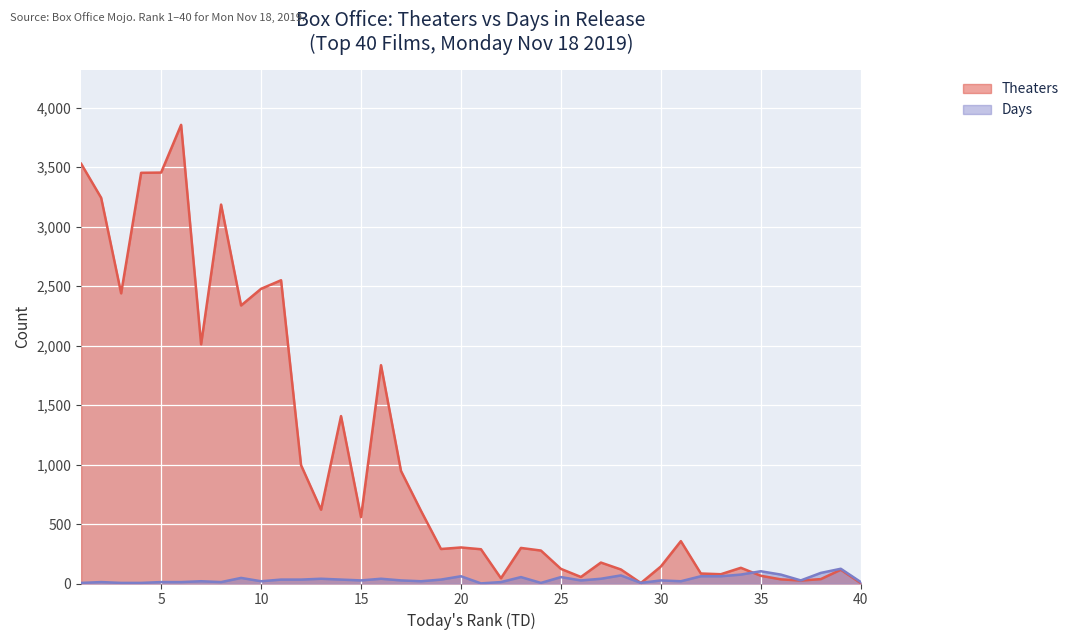

Which category has the highest value in the Days series?

39